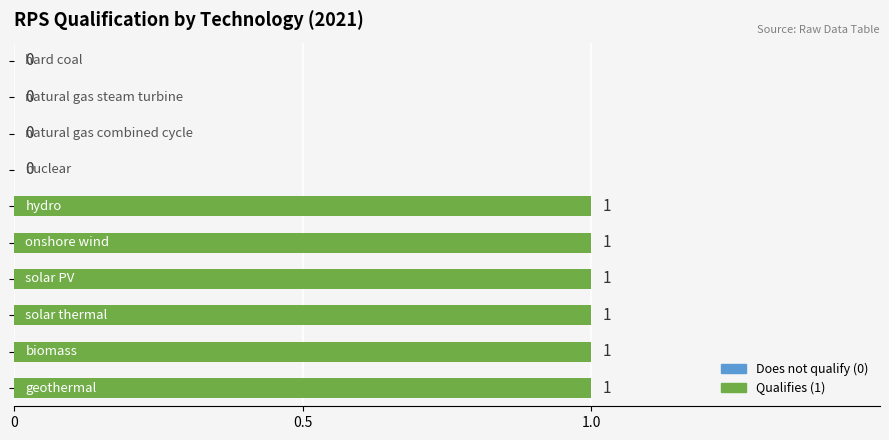

What is the sum of all values?

6